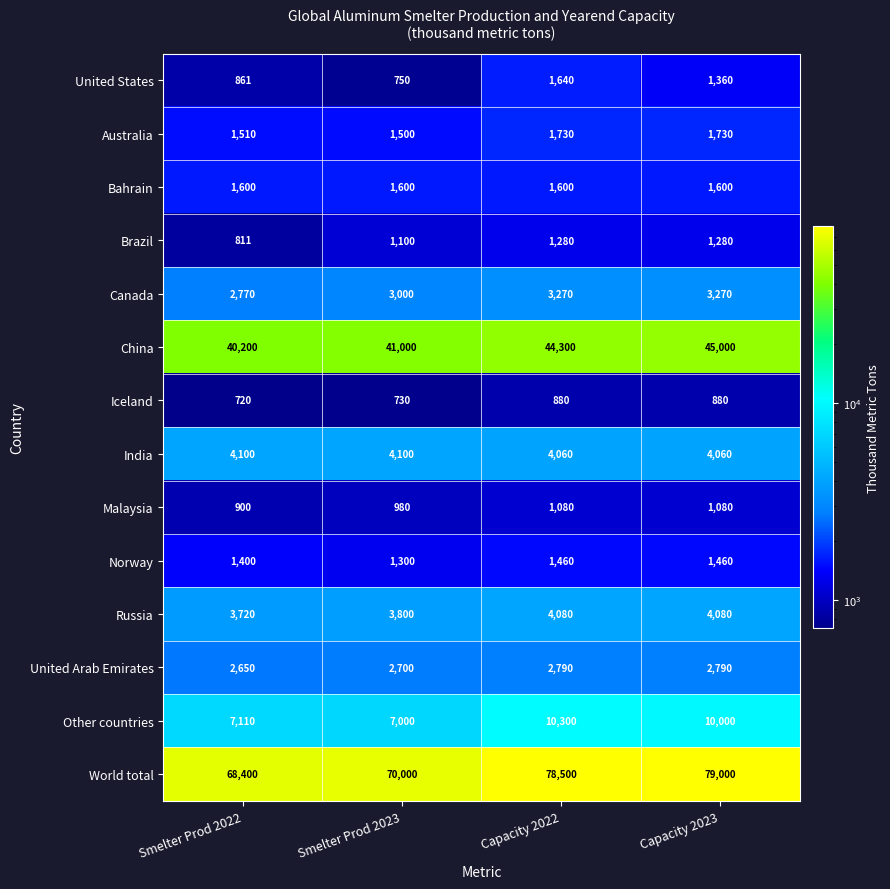

At which category is the sum across all series the highest?

Capacity 2023